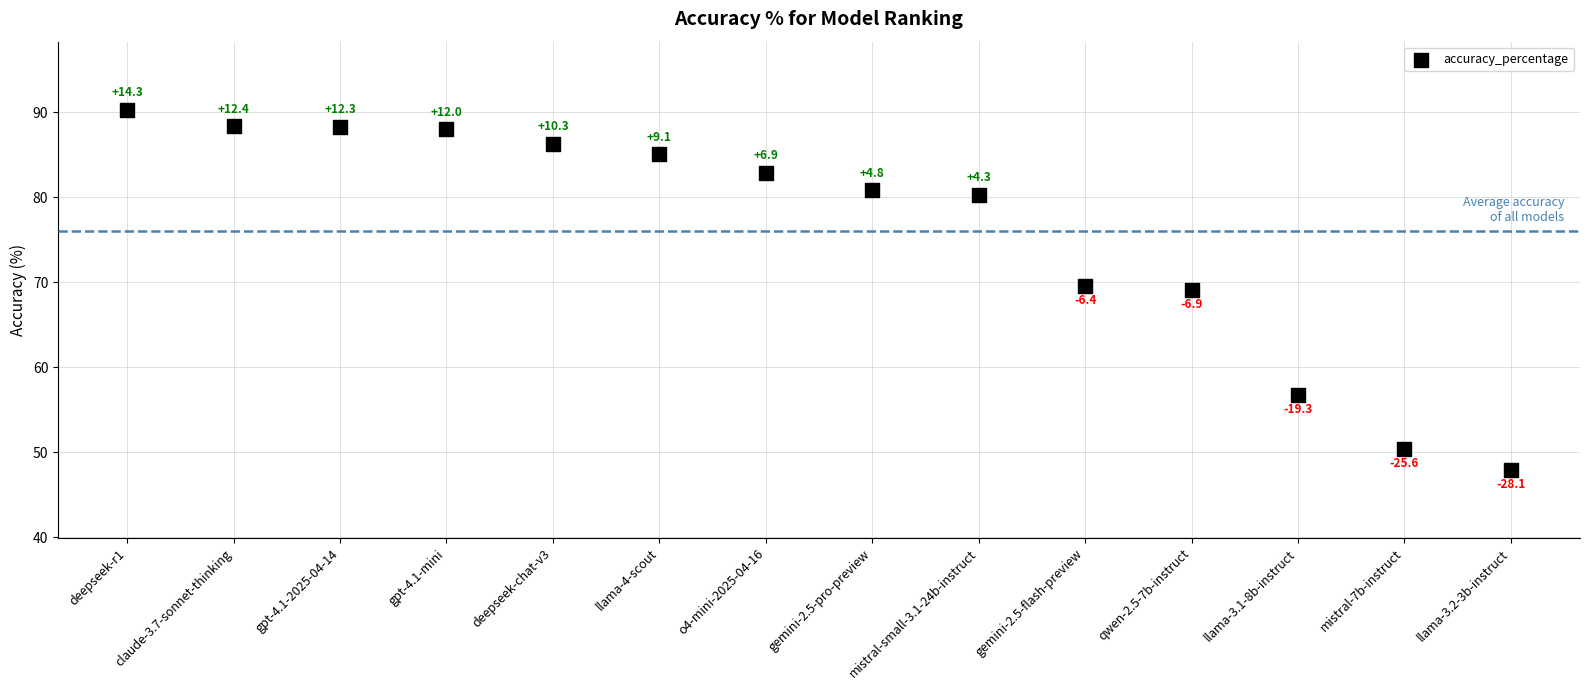

What Y value in the scatter plot is closest to 69?

69.1